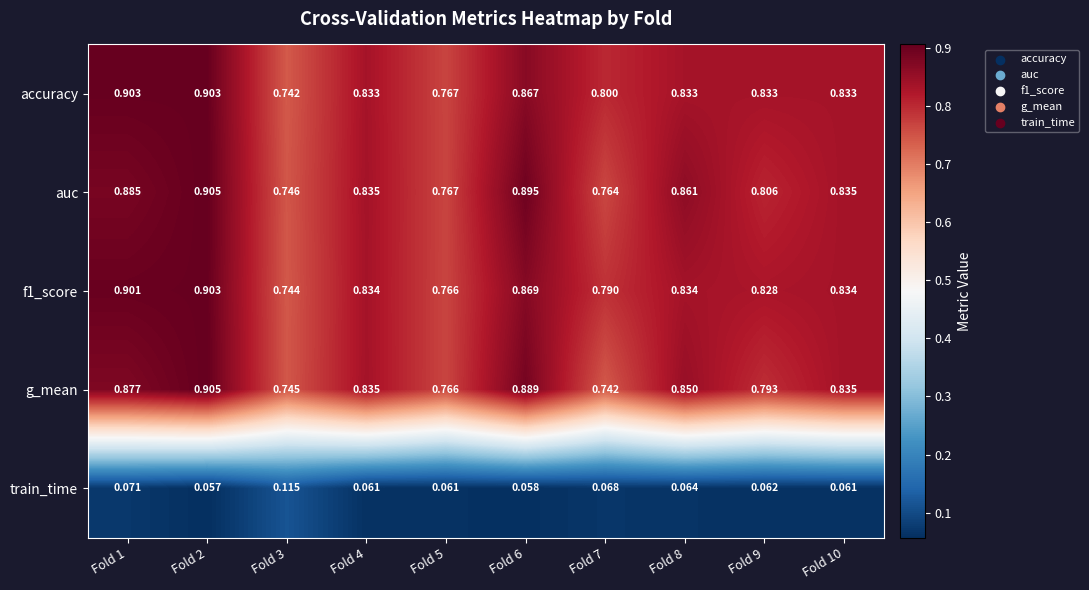

Which series has the largest range (max minus min)?

g_mean